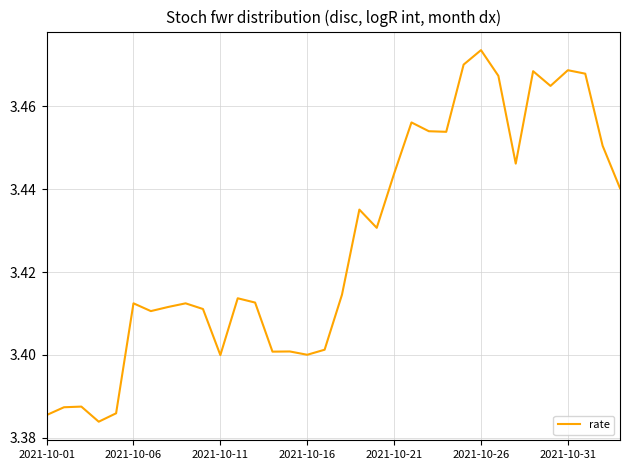

Does the chart display data point markers on the line(s)?

No